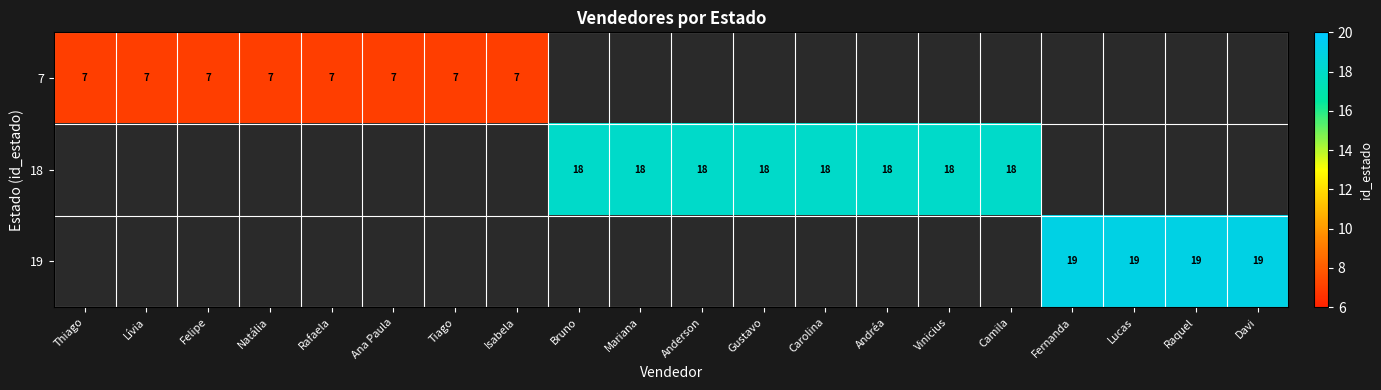

Is the value of 18 at Anderson greater than the value of 7 at Thiago?

Yes